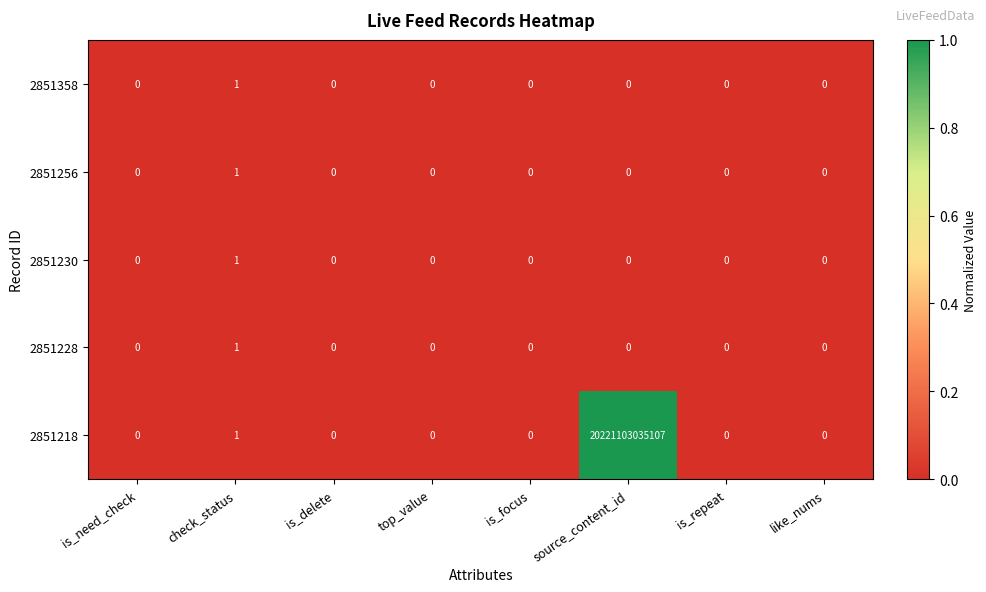

At which category is the sum across all series the highest?

source_content_id